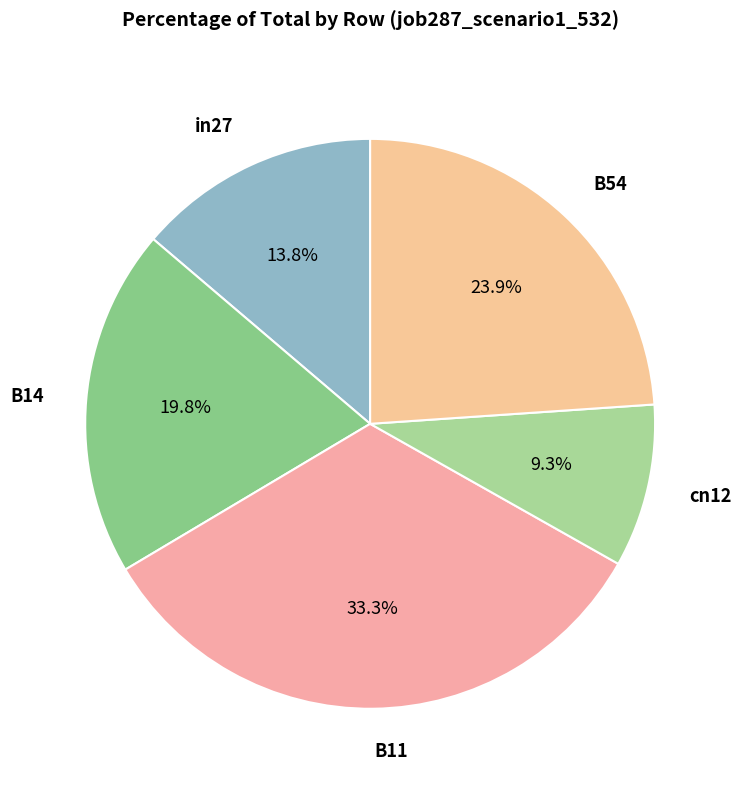

Does B14 account for over 50% of the chart?

No